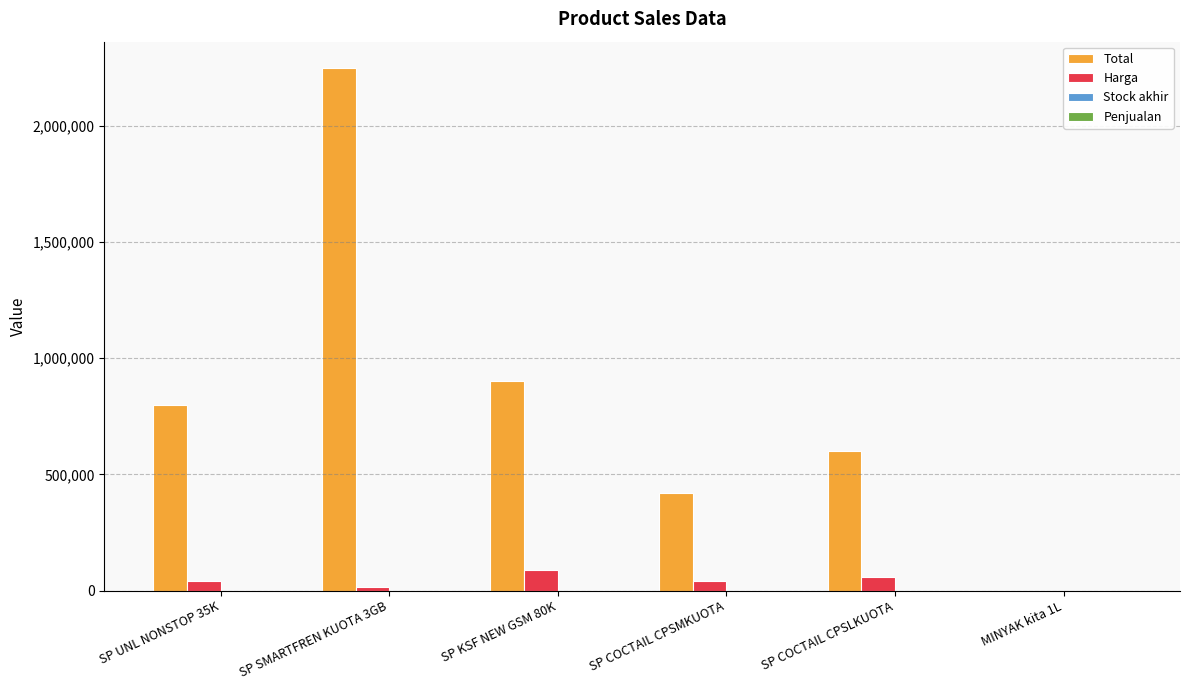

Which label corresponds to the largest value in the chart?

SP SMARTFREN KUOTA 3GB